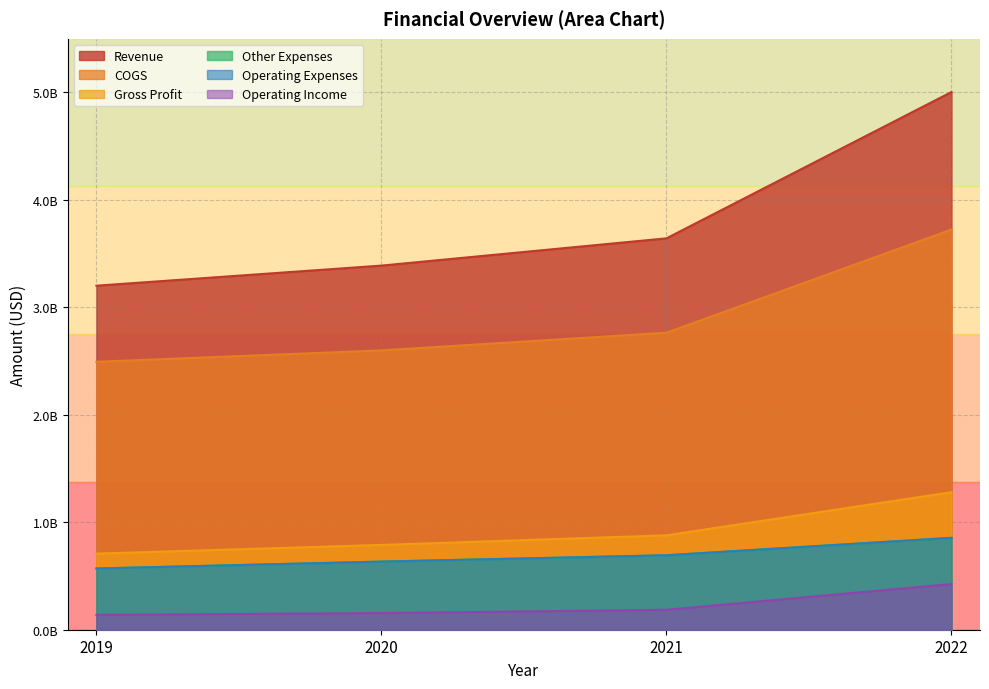

How many distinct data groups are displayed?

6